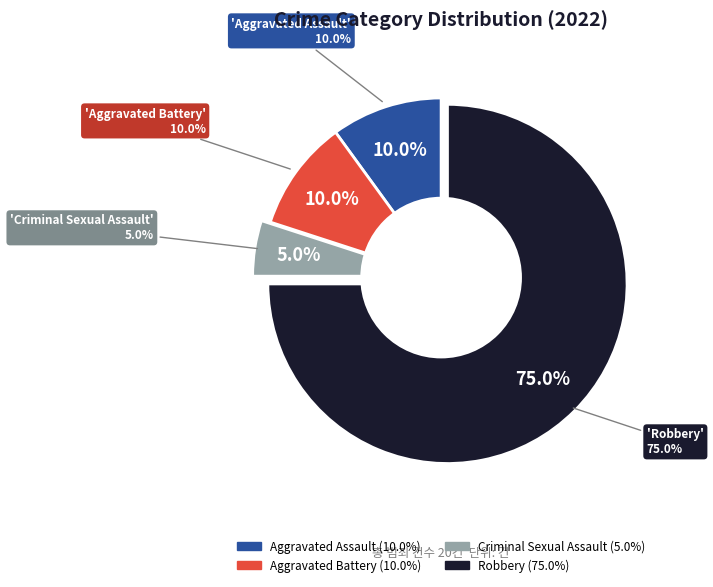

To the nearest percent, what is the average slice percentage?

25%